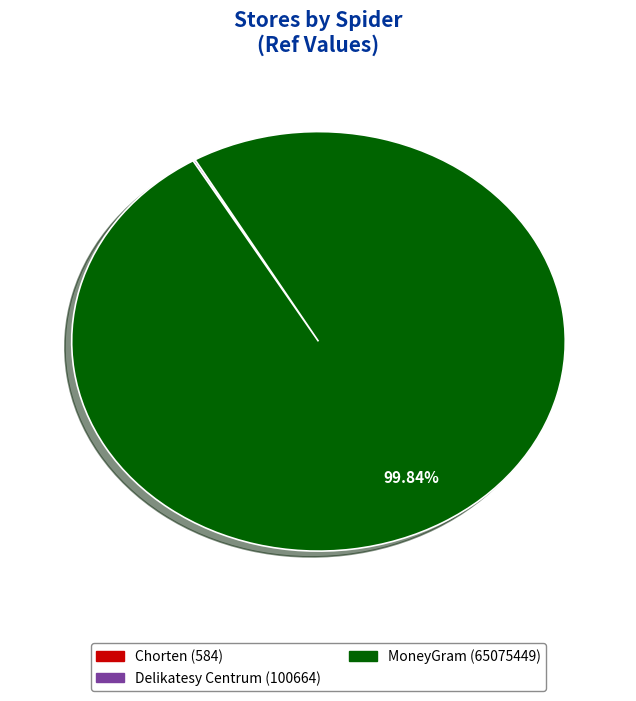

Is there a majority slice in this chart?

Yes